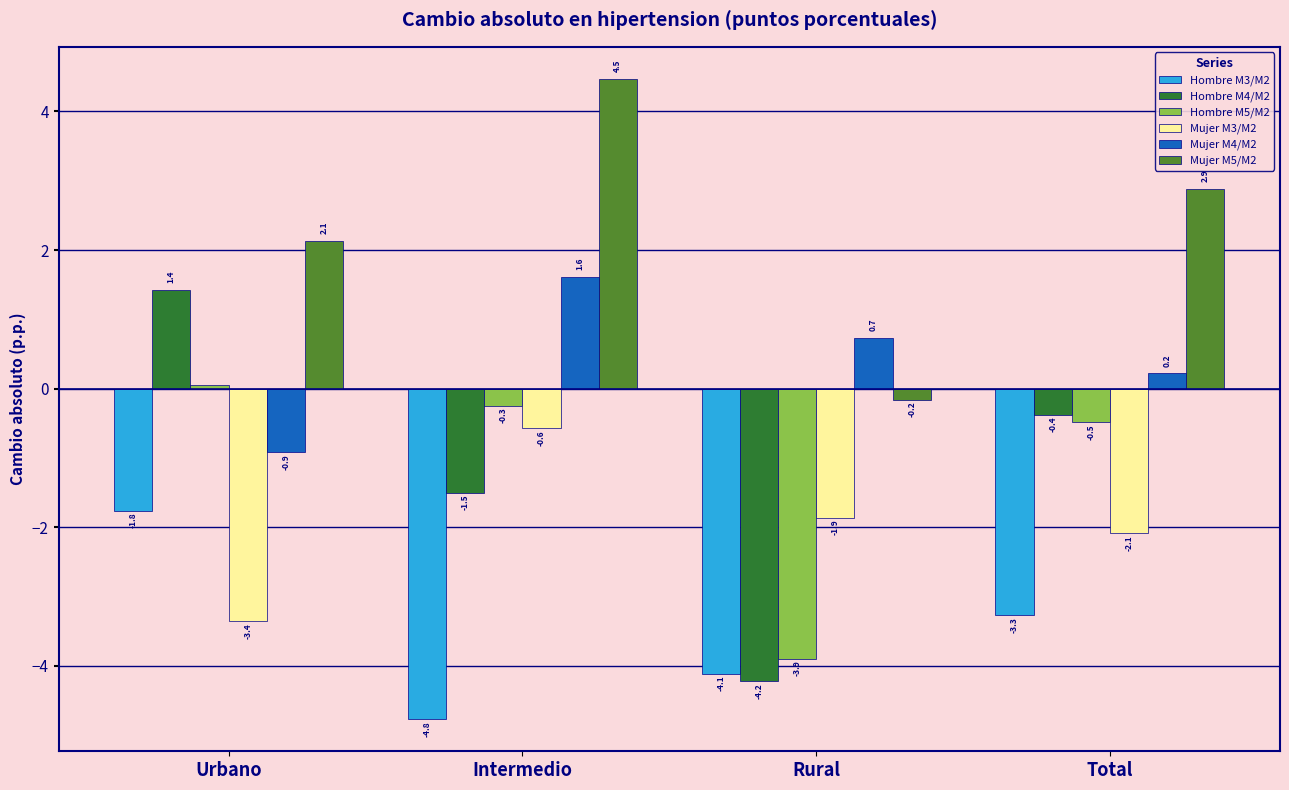

Is it true that Hombre M3/M2 equals -3.3 at Total?

True